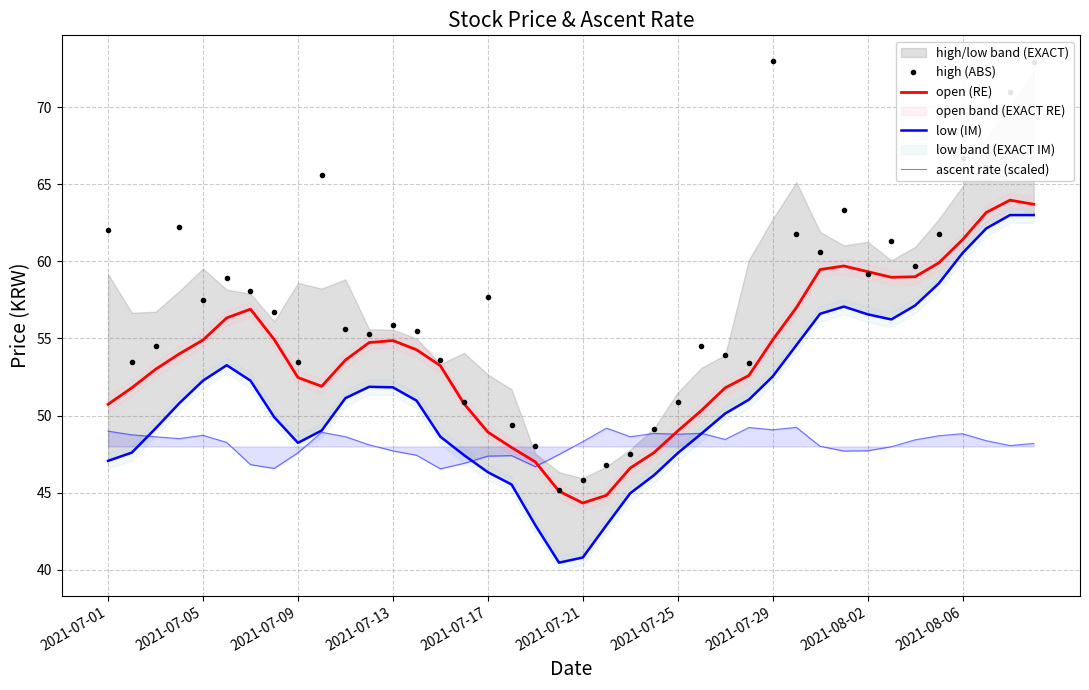

What is the maximum value shown in the chart?

73.0